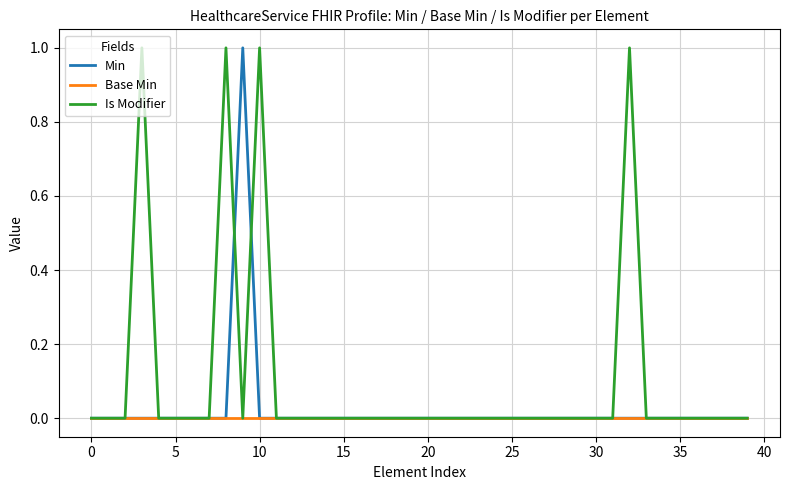

Reading right to left, extract all data points from this chart.

Min: 0	0	0	0	0	0	0	0	0	0	0	0	0	0	0	0	0	0	0	0	0	0	0	0	0	0	0	0	0	0	1	0	0	0	0	0	0	0	0	0
Base Min: 0	0	0	0	0	0	0	0	0	0	0	0	0	0	0	0	0	0	0	0	0	0	0	0	0	0	0	0	0	0	0	0	0	0	0	0	0	0	0	0
Is Modifier: 0	0	0	0	0	0	0	1	0	0	0	0	0	0	0	0	0	0	0	0	0	0	0	0	0	0	0	0	0	1	0	1	0	0	0	0	1	0	0	0